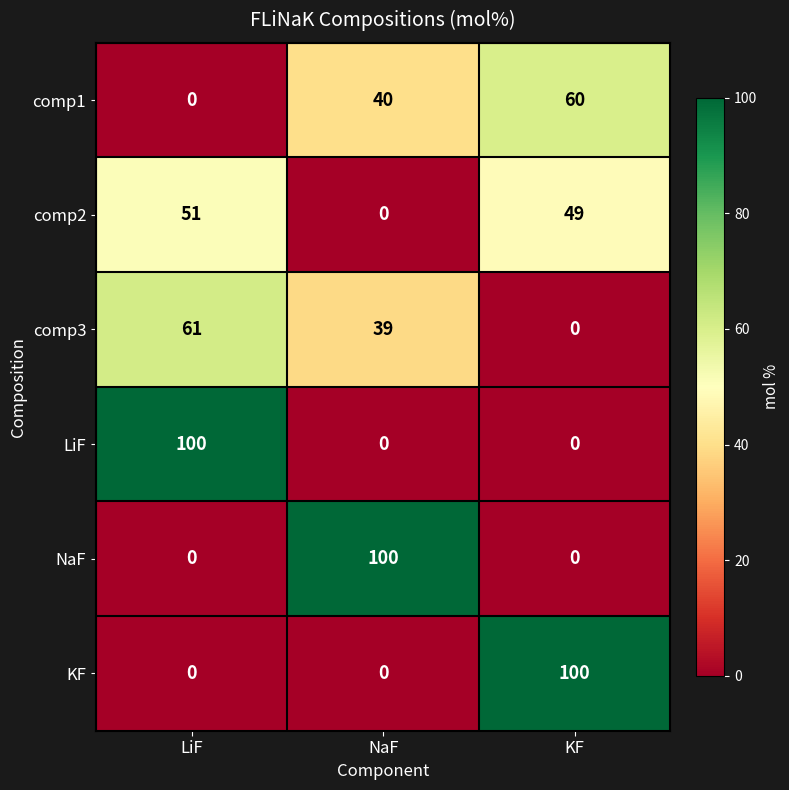

What is the sum of all NaF values?

100